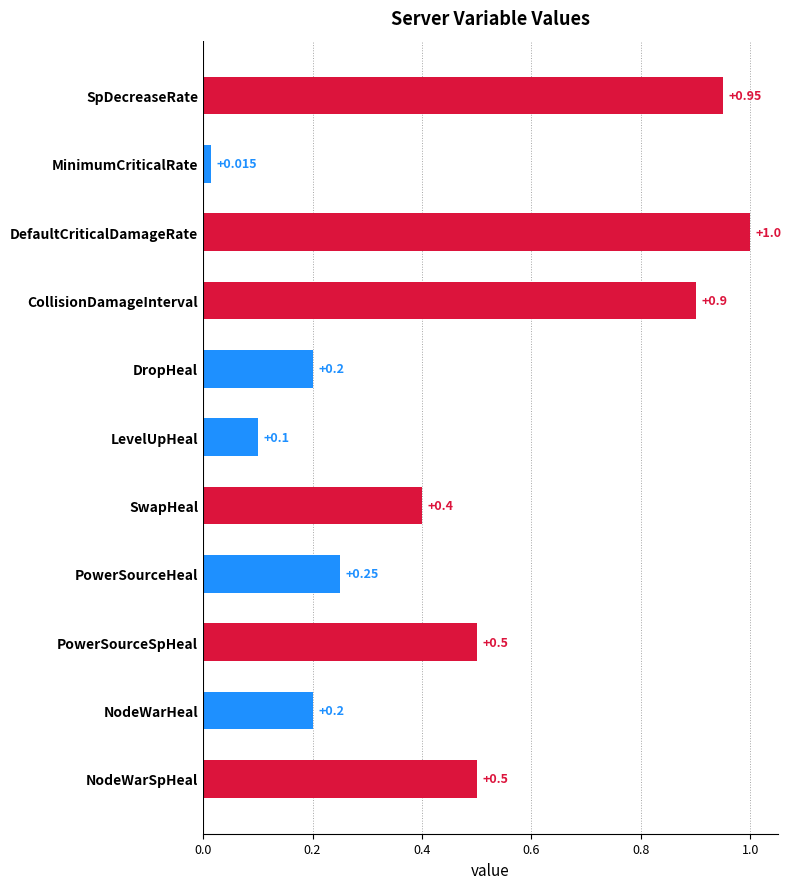

Which label corresponds to the largest value in the chart?

DefaultCriticalDamageRate